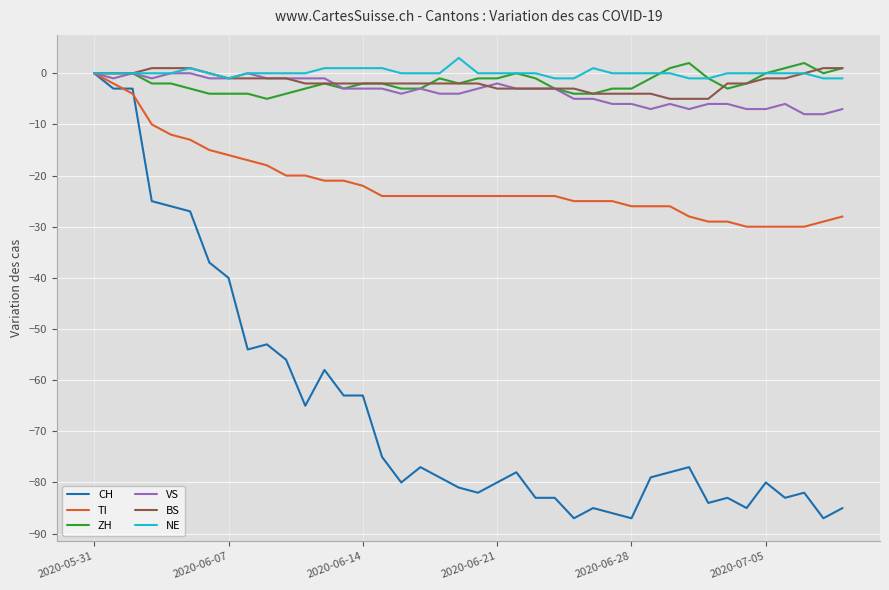

What is the minimum value shown in the chart?

-87